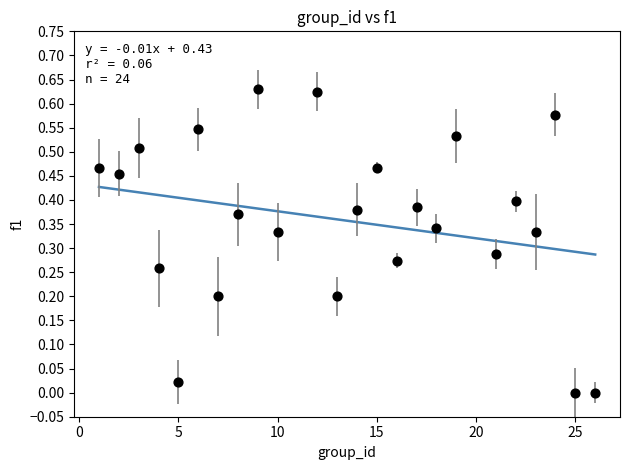

What is the range of X values (max minus min)?

25.0